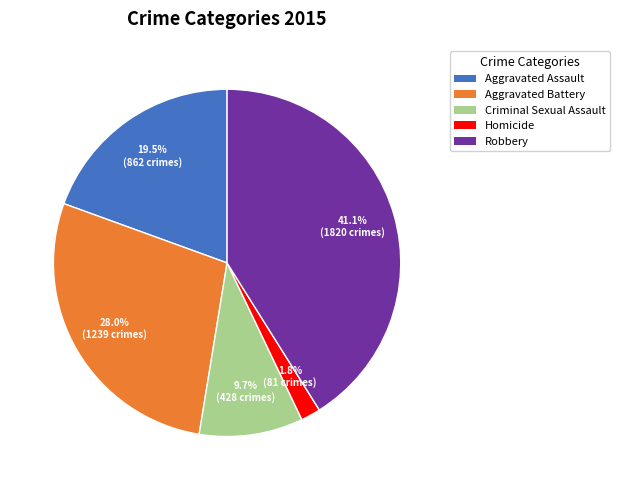

How many slices are in this pie chart?

5